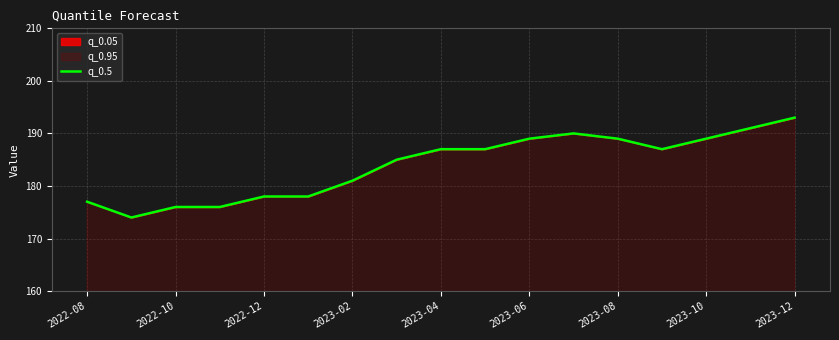

True or false: the data has more than 0 interior local peaks.

True